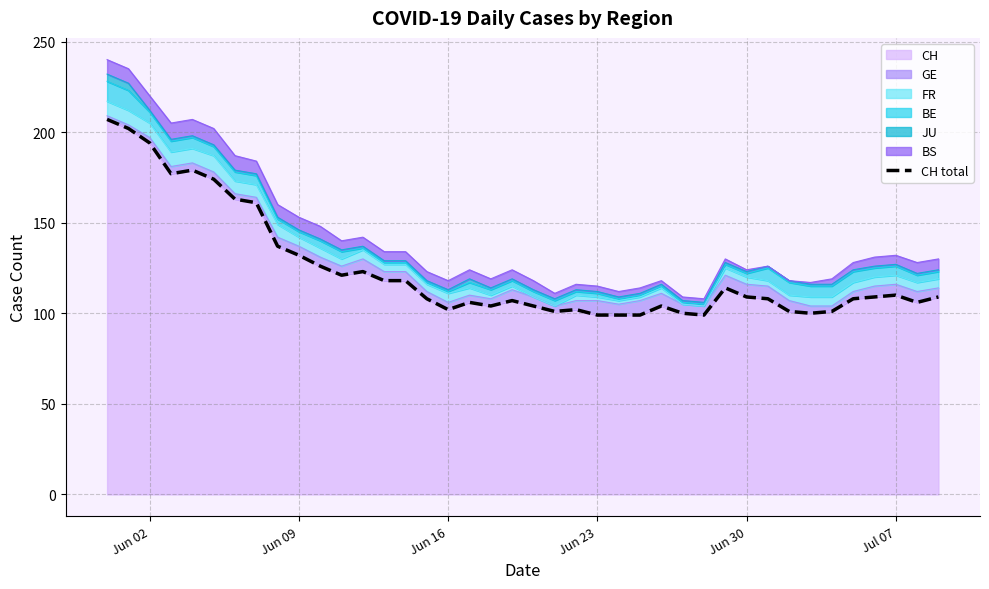

What is the highest value of the CH series?

207